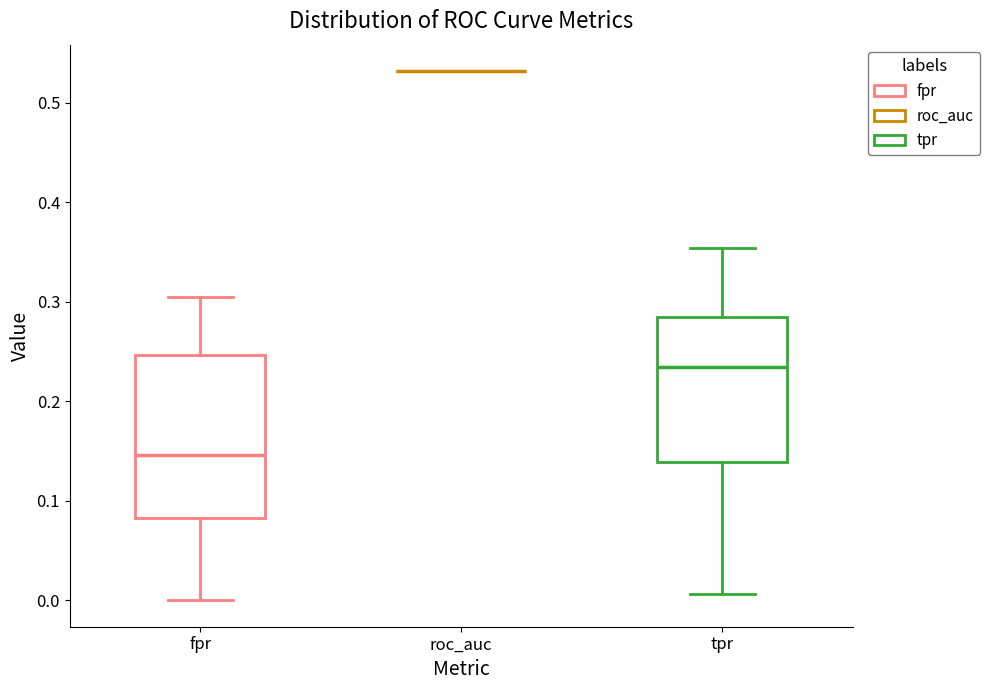

Reading left to right, read every box against the y-axis: the position of its median line, the range the box covers, and the ends of its whiskers. The values are not printed on the chart, so give them approximately, as read against the axis.

fpr: median 0.15, box 0.08 to 0.25, whiskers 0.00 to 0.30
roc_auc: box collapsed to a line at 0.53, whiskers 0.53 to 0.53
tpr: median 0.23, box 0.14 to 0.28, whiskers 0.01 to 0.35